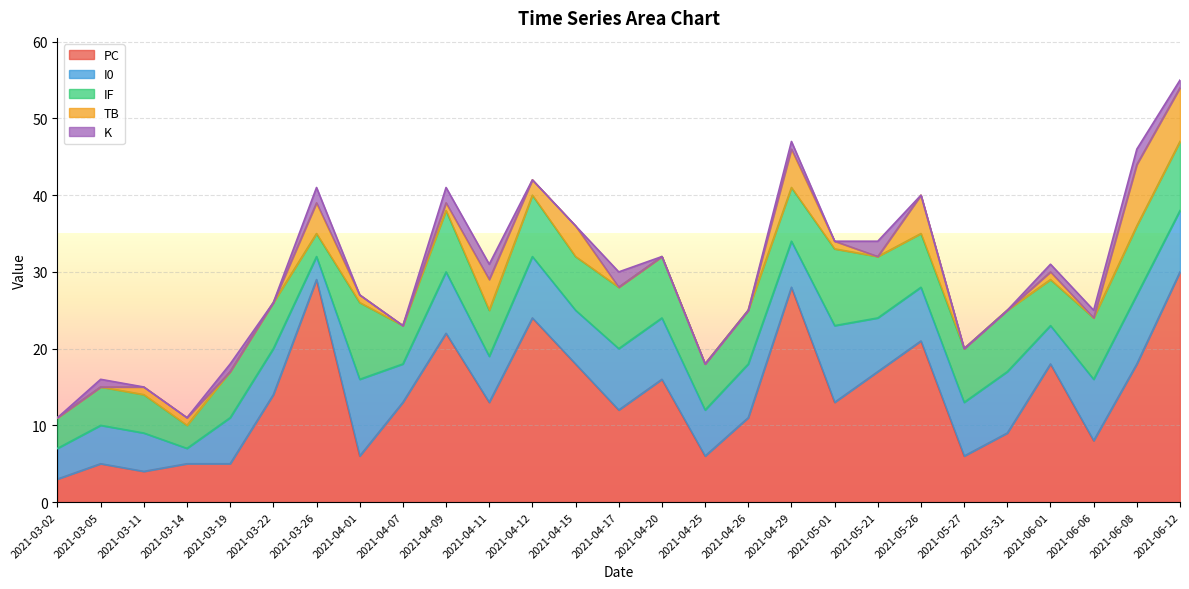

What is the lowest value of the PC series?

3